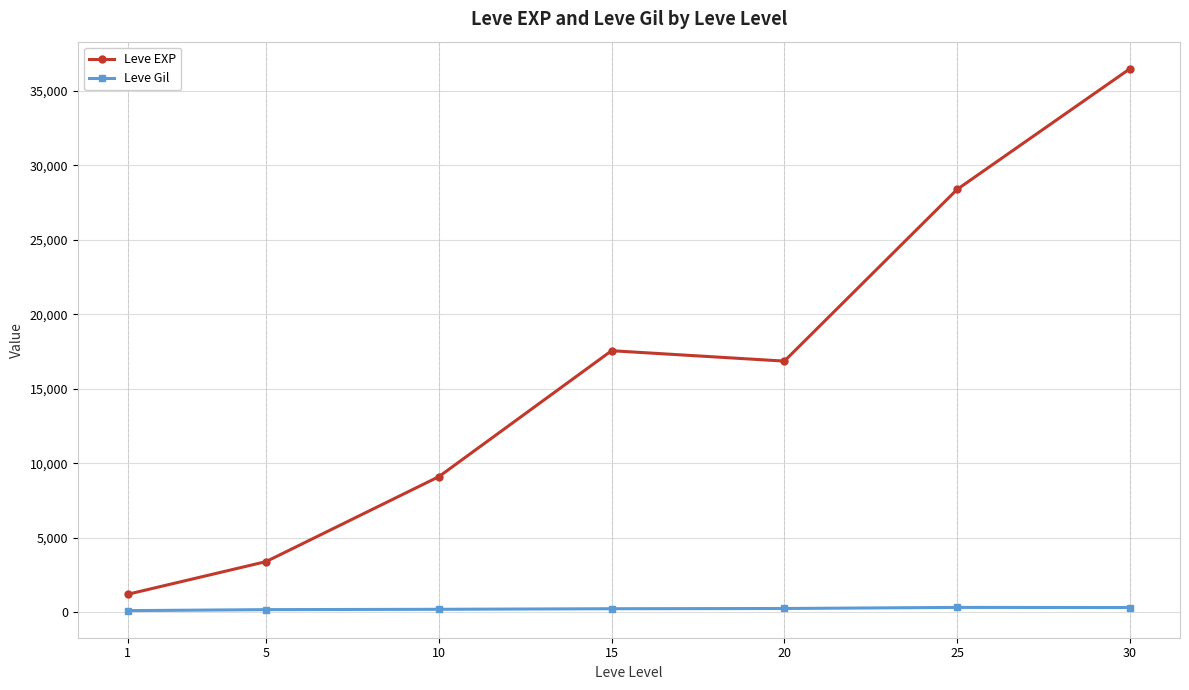

What is the average value of the Leve Gil series?

235.0